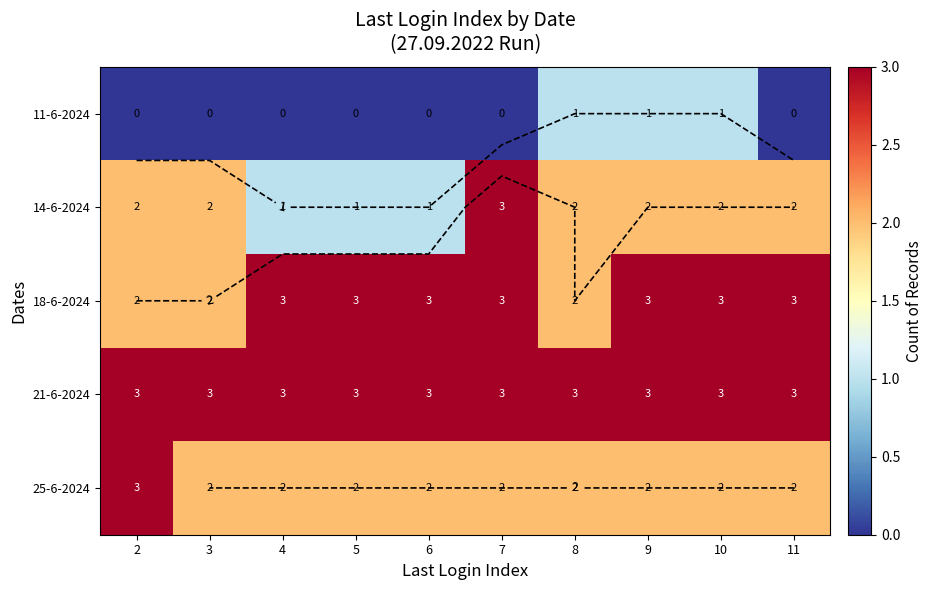

What is the difference between the highest and lowest values at 5?

3